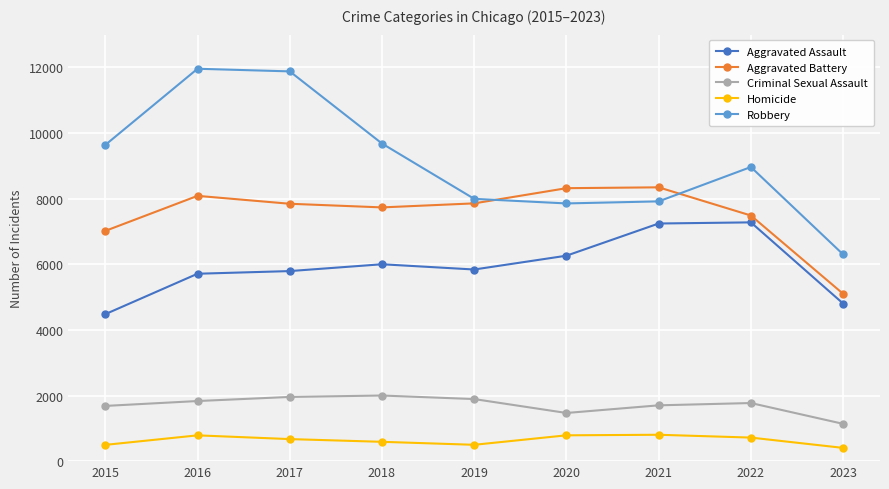

What is the sum of the Aggravated Battery values at 2017 and 2020?

16165